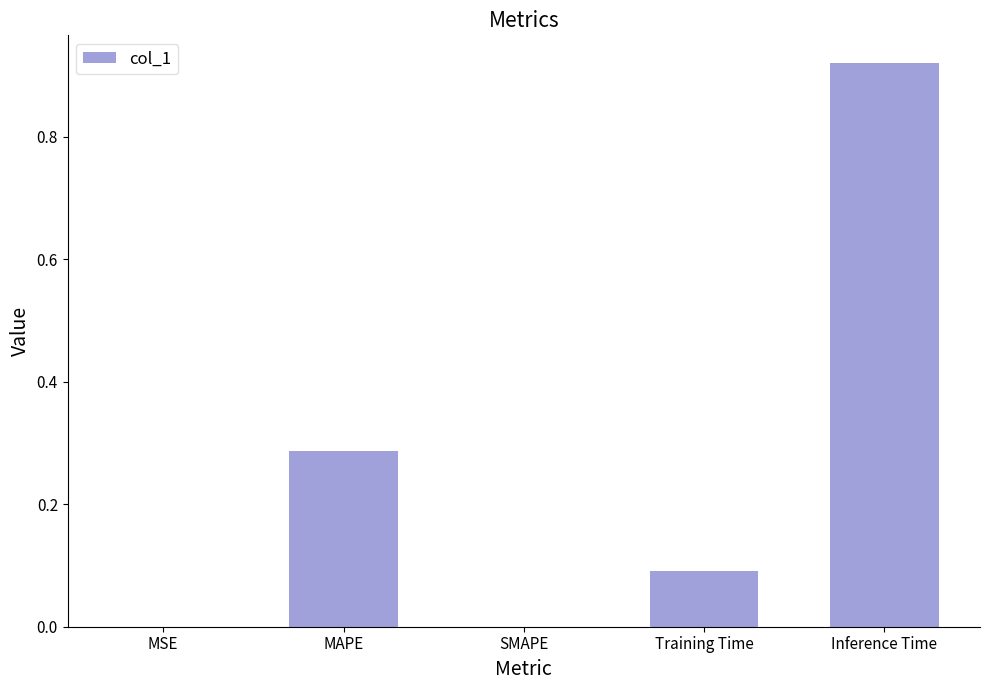

Are the bars grouped side by side (vs. stacked)?

No